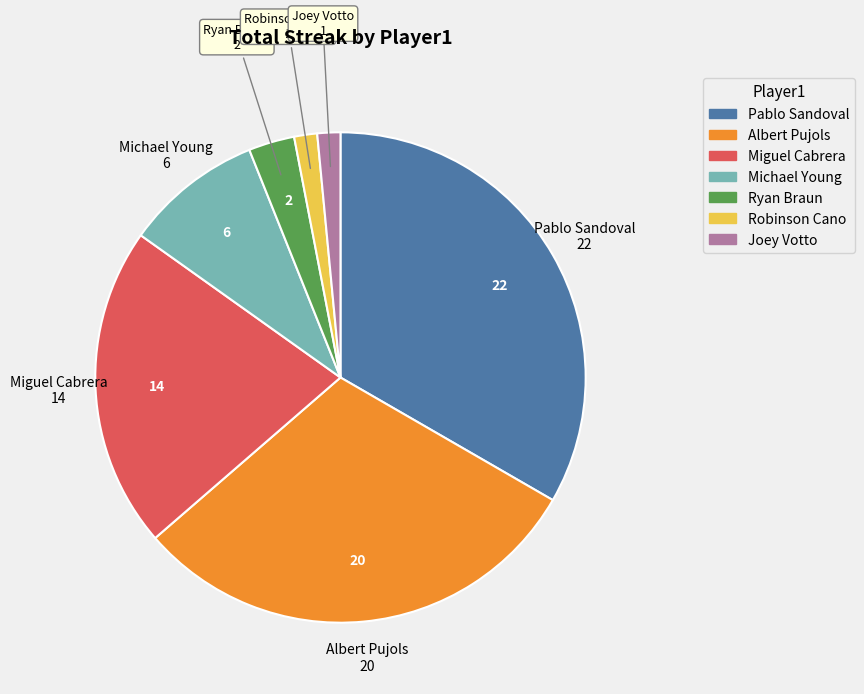

Is it true that Robinson Cano is 2% of the pie?

True